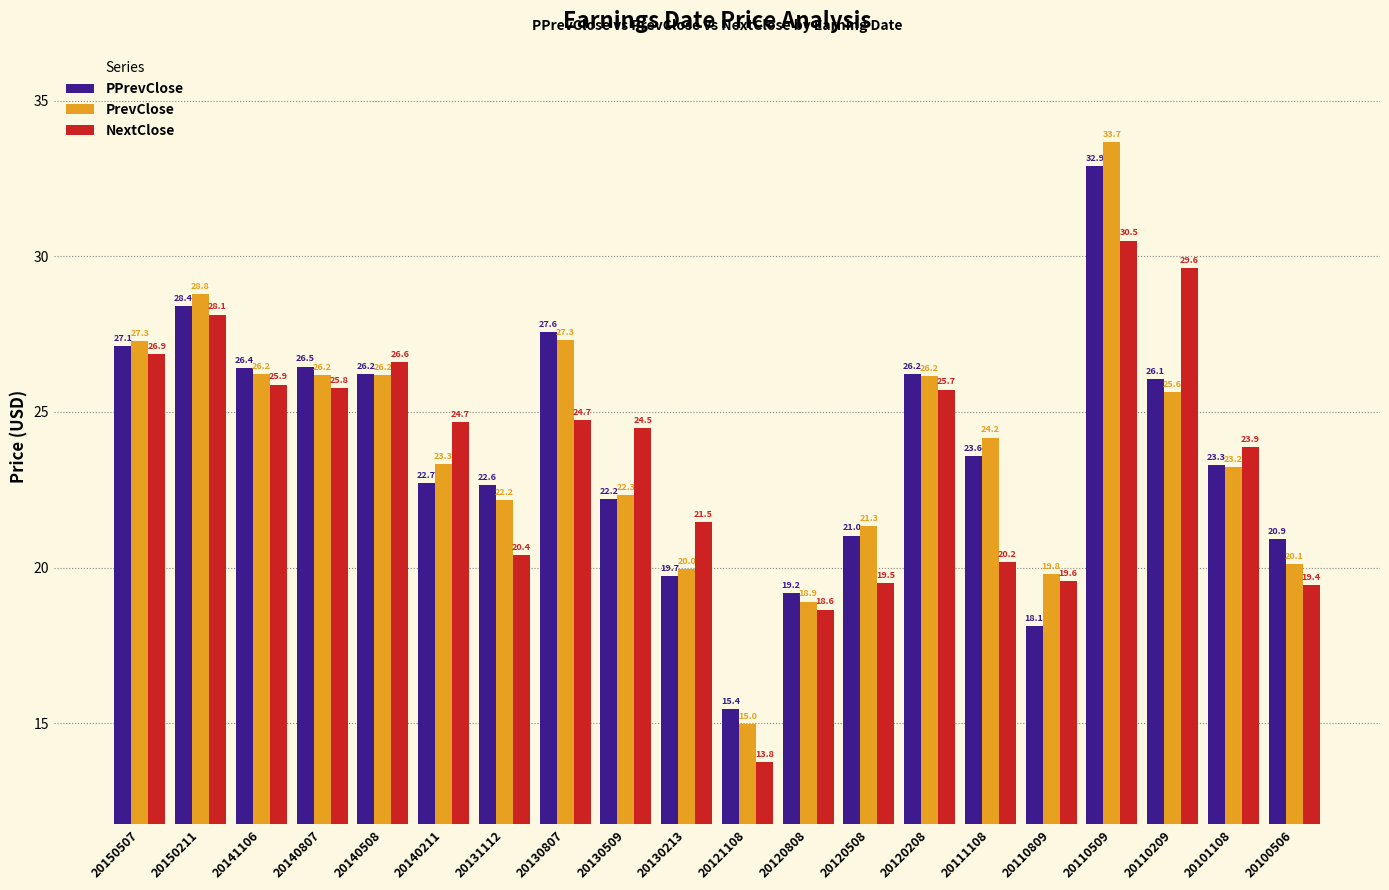

Which series has the largest total across all categories?

PrevClose